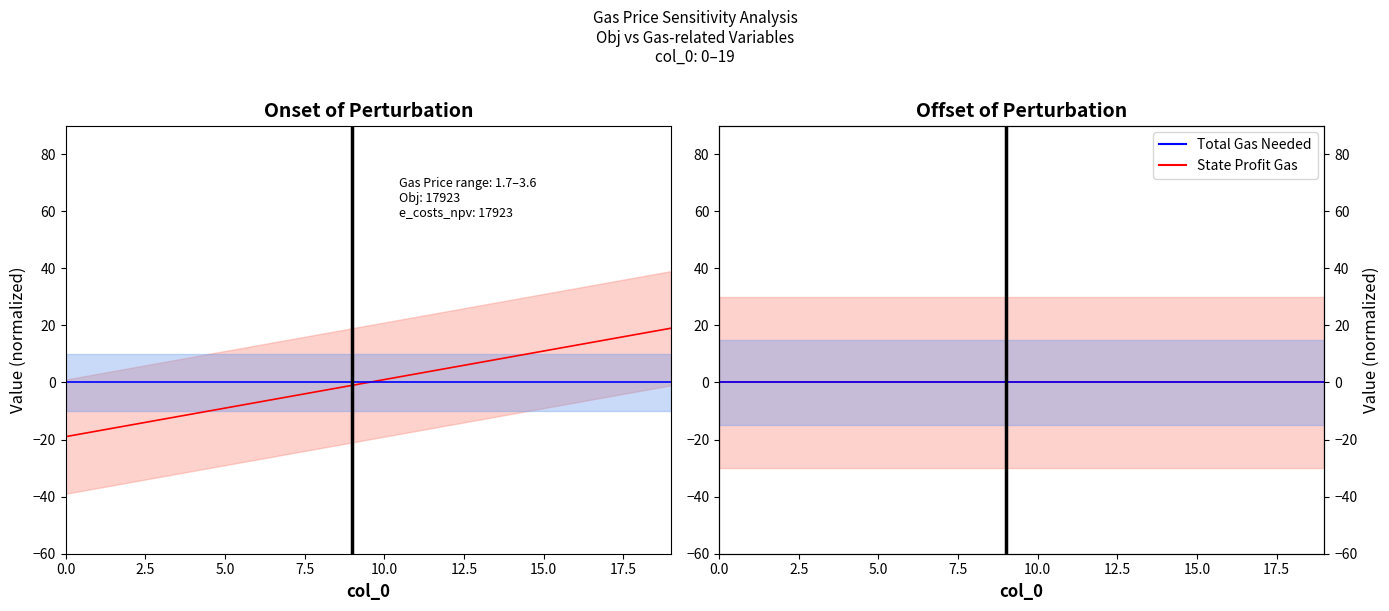

How many times do e_costs_npv line and Gas Price cross each other?

1